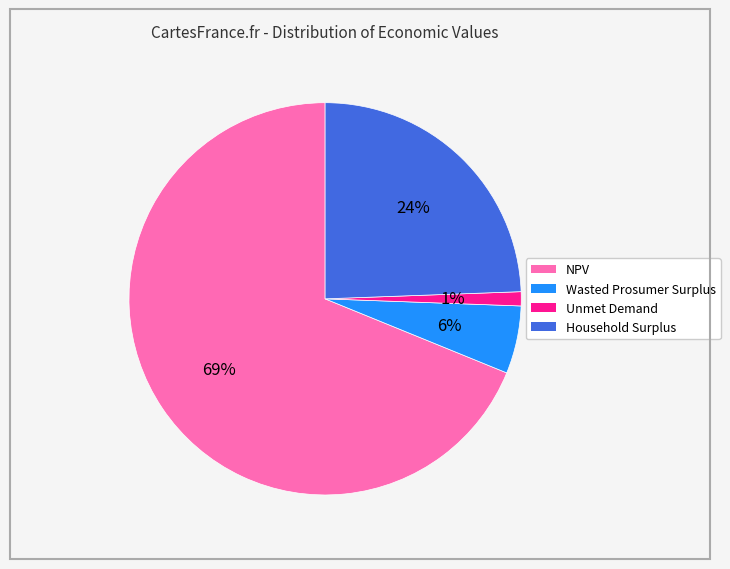

Does any single category account for the majority?

Yes